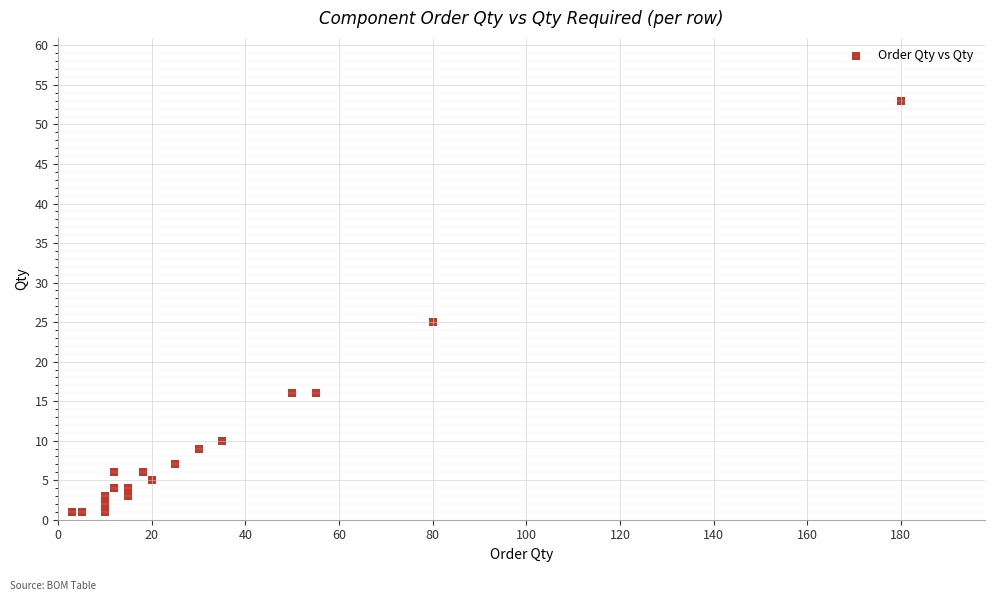

What Y value in the scatter plot is closest to 27?

25